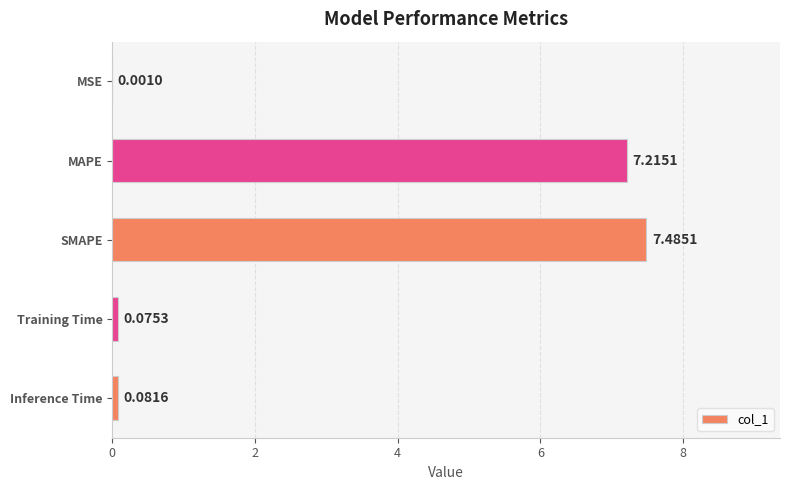

Count the number of data series in this chart.

1